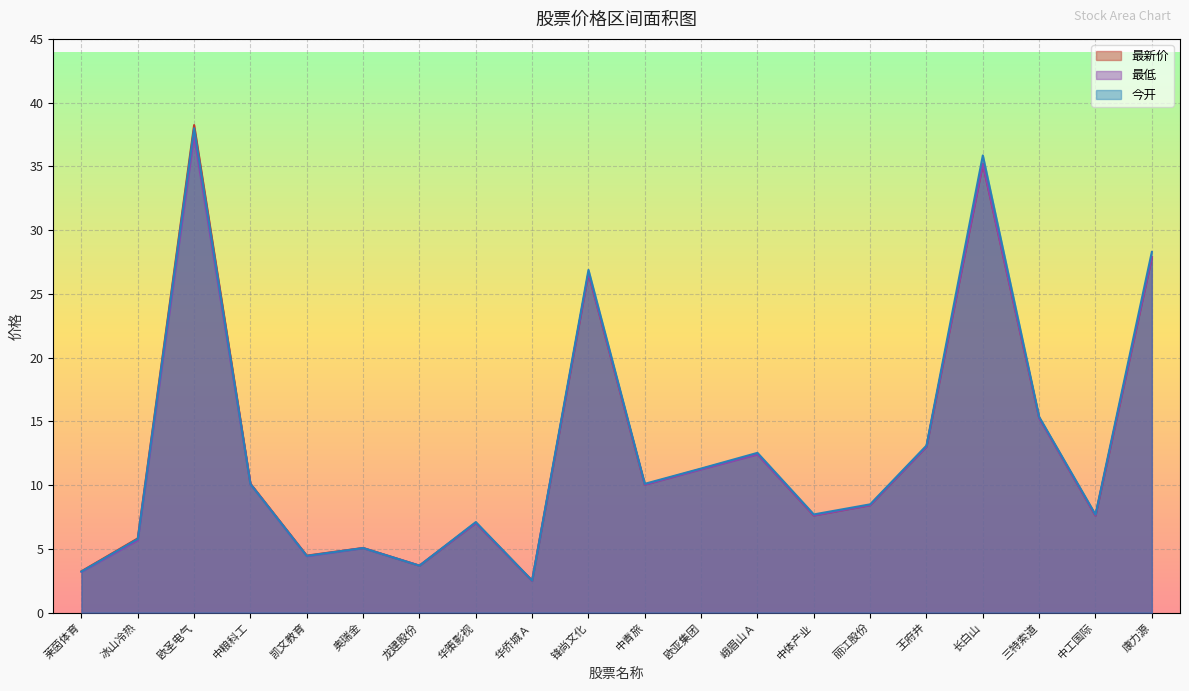

True or false: 最新价 and 今开 intersect in this chart.

False